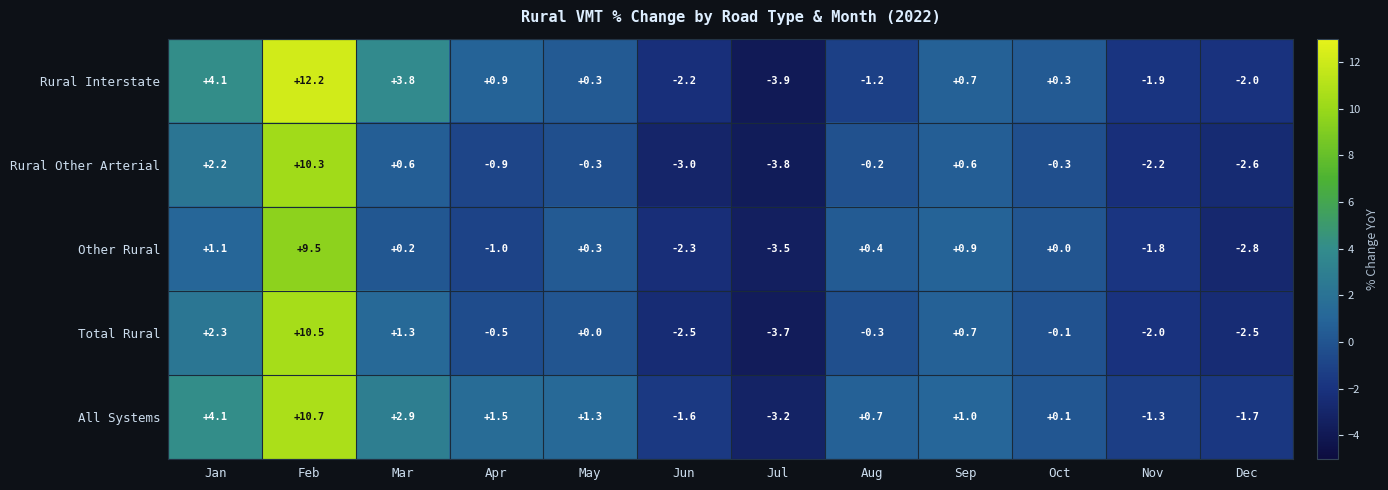

The Rural Interstate series shows 18.9 at Feb. True or false?

False